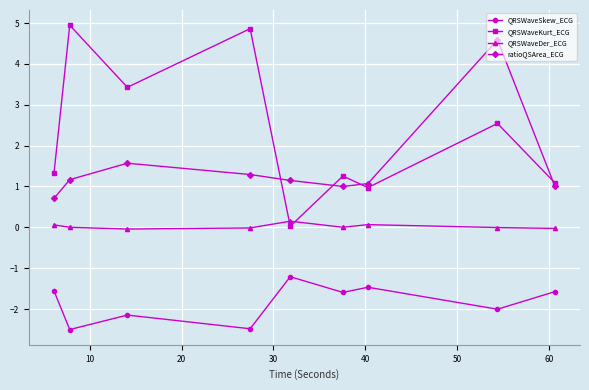

Which series has the widest spread of values?

QRSWaveKurt_ECG